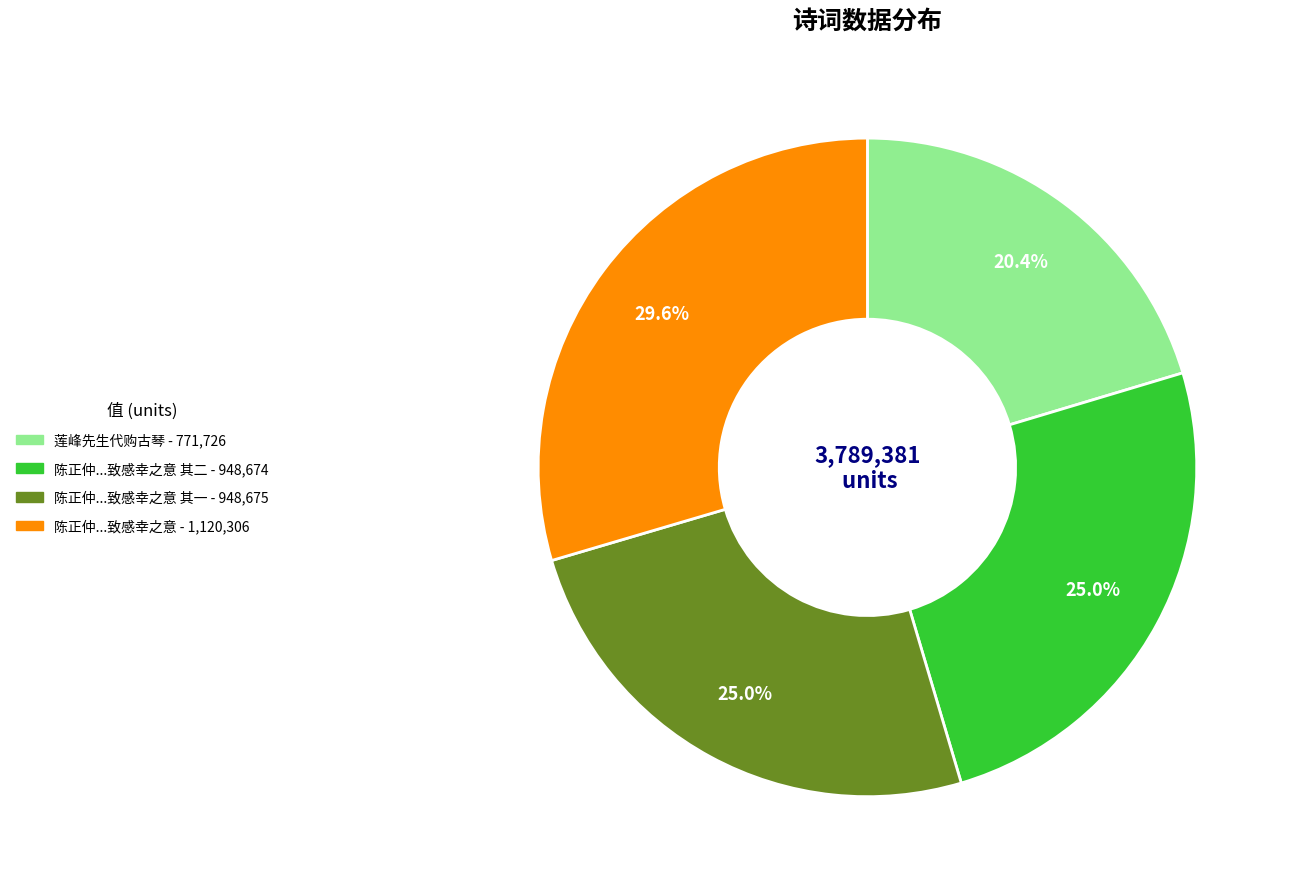

Is there a majority slice in this chart?

No